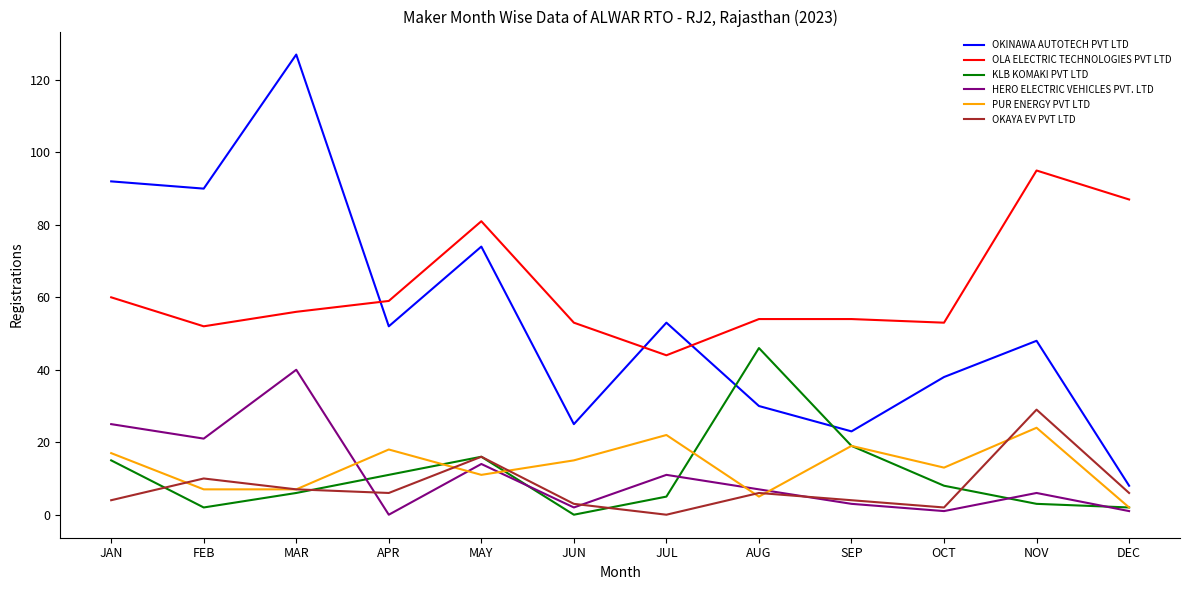

Is this an area chart (filled region under the line)?

No